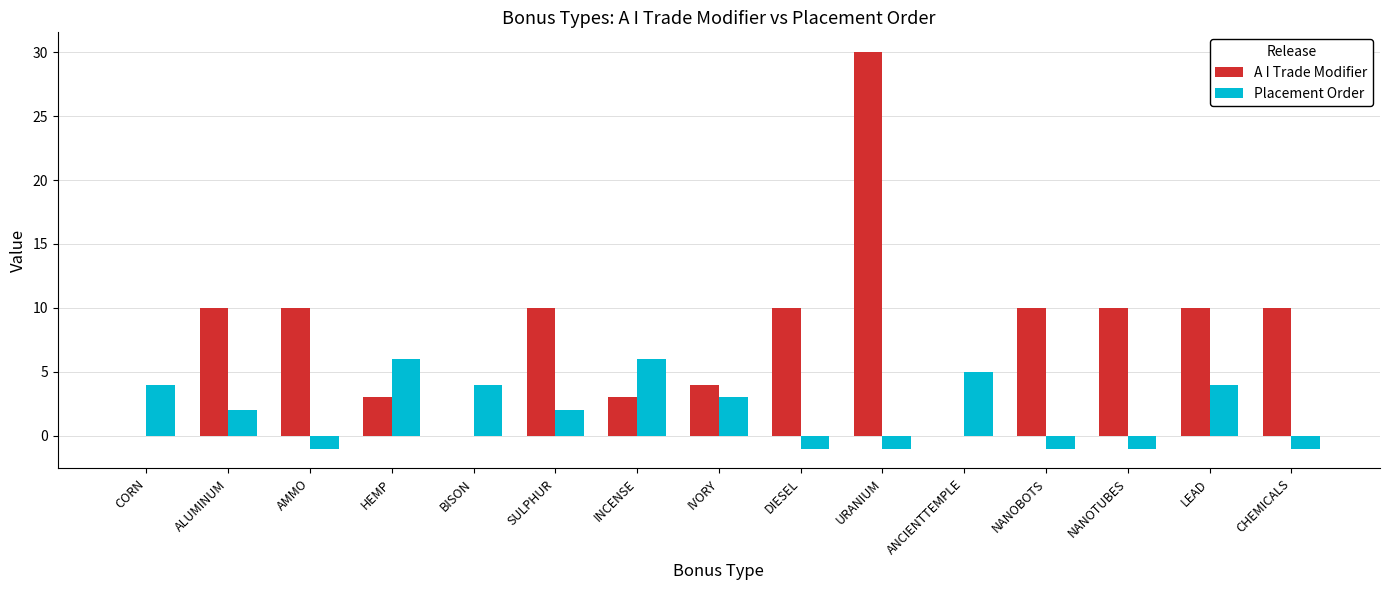

Reading left to right, extract all data points from this chart.

A I Trade Modifier: 0	10	10	3	0	10	3	4	10	30	0	10	10	10	10
Placement Order: 4	2	-1	6	4	2	6	3	-1	-1	5	-1	-1	4	-1